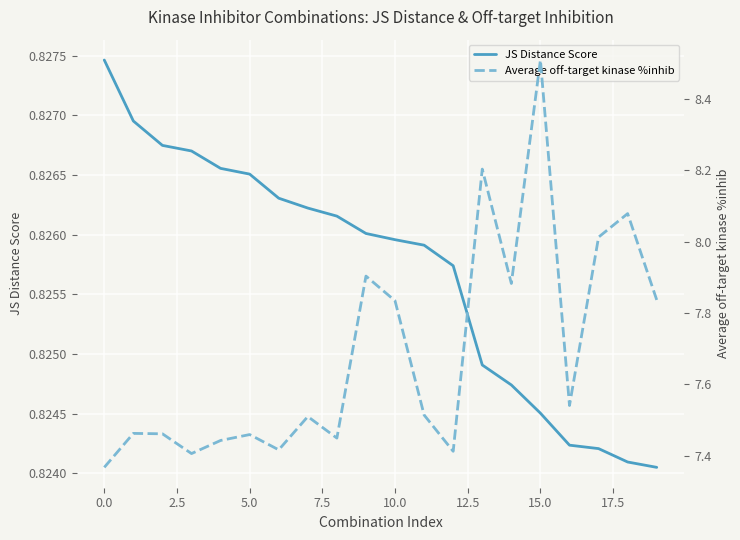

What is the sum of all Average off-target kinase %inhib values?

153.7